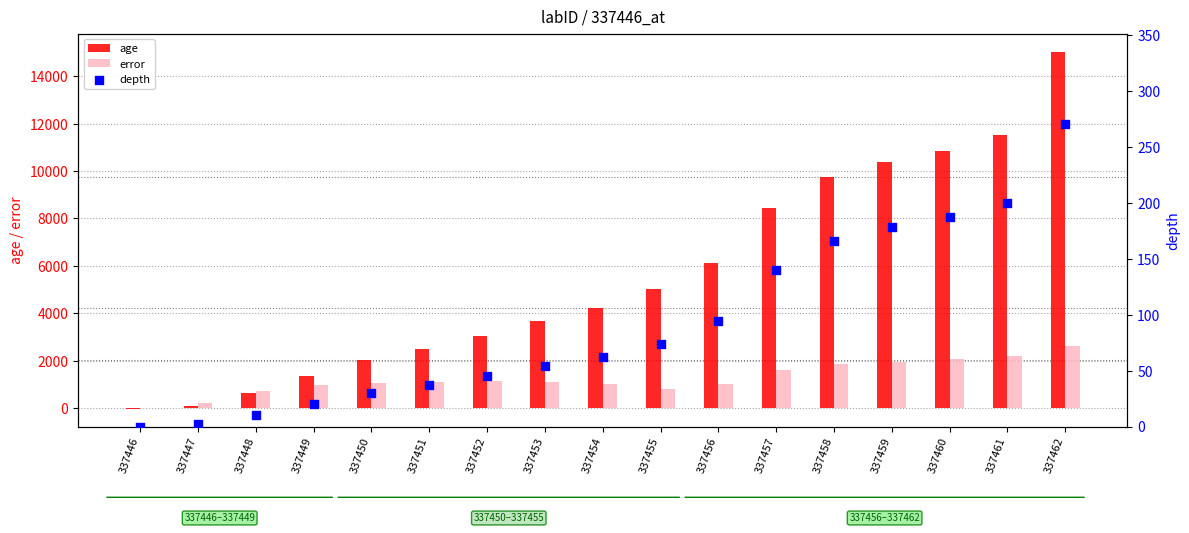

At how many categories does at least one series exceed 6212?

6